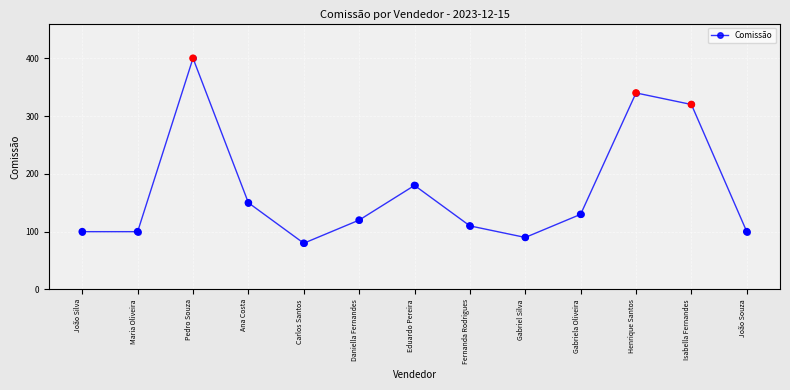

What is the ratio of the value at Carlos Santos to the value at Pedro Souza?

0.2